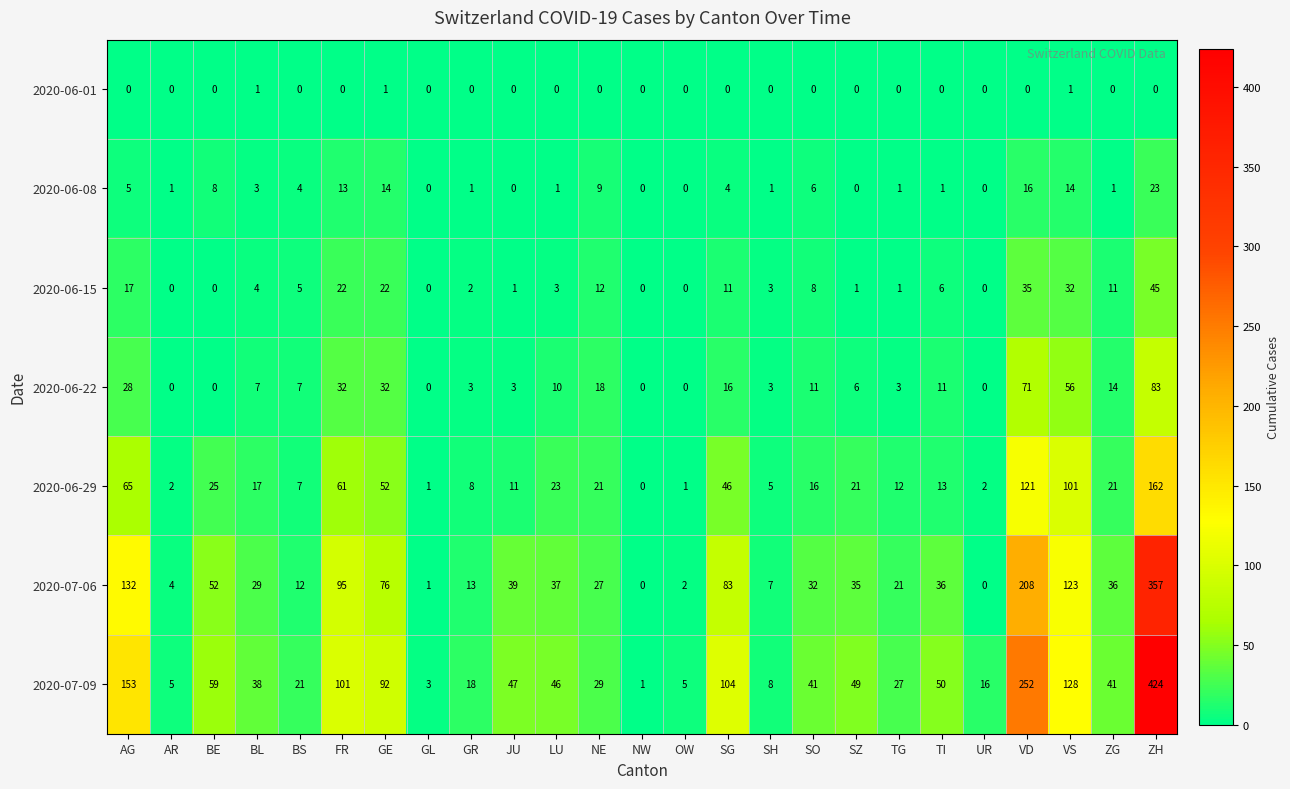

What is the greatest value displayed?

424